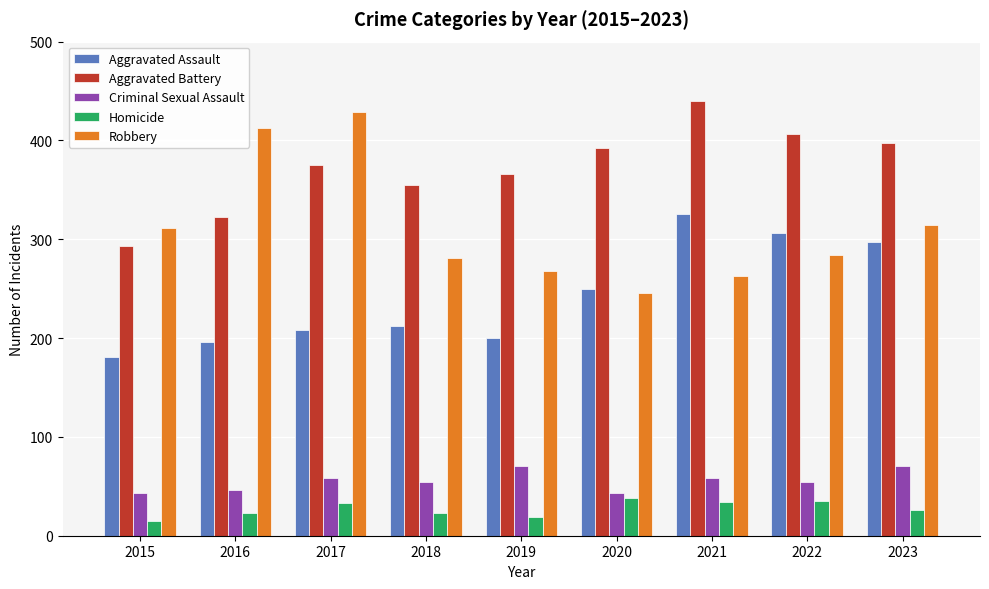

At which label does Robbery reach its minimum?

2020